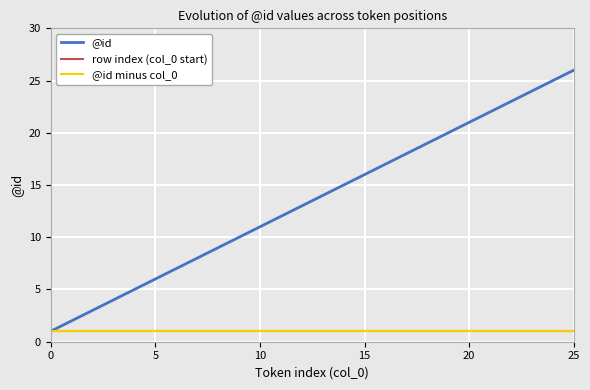

Does the chart display data point markers on the line(s)?

No